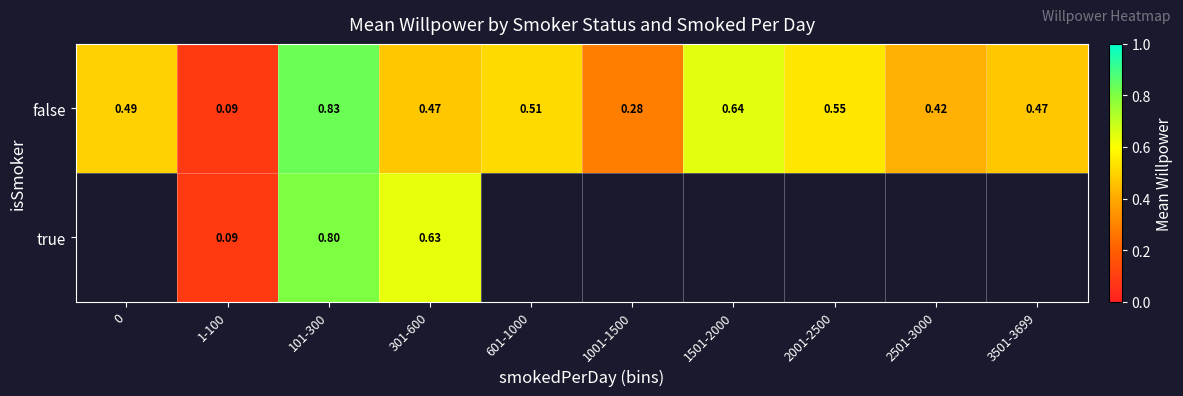

How many false values are between 0 and 1?

10